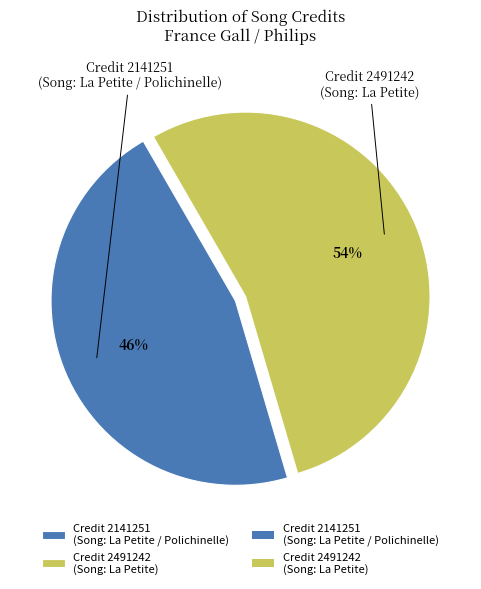

Which slice is the smallest?

Credit 2141251 (Song: La Petite / Polichinelle)